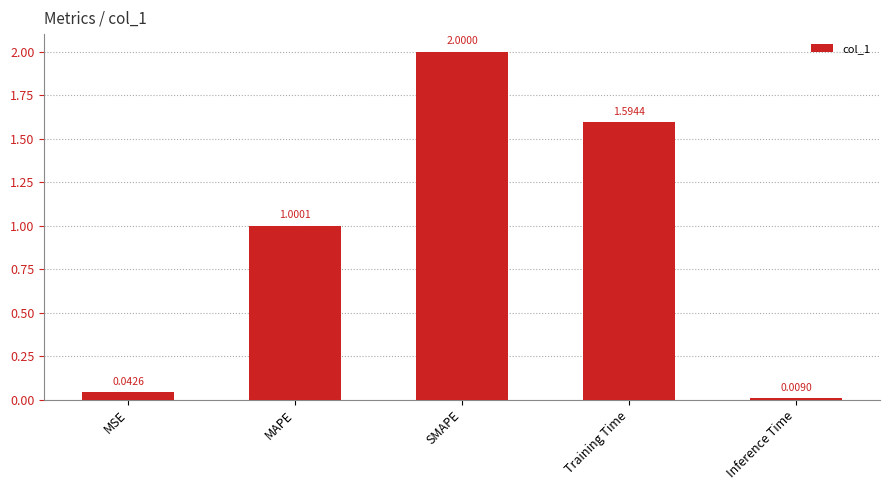

List the labels in order of value, largest first.

SMAPE, Training Time, MAPE, MSE, Inference Time